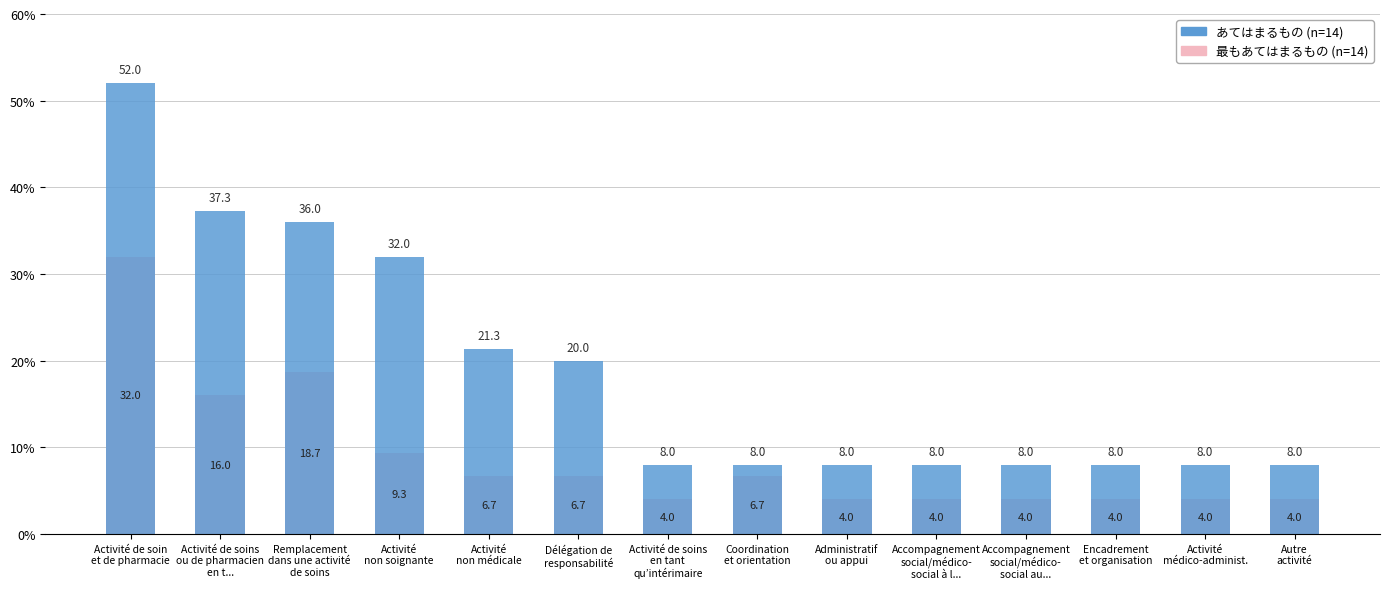

List the series in order of their overall mean, highest first.

あてはまるもの (n=14), 最もあてはまるもの (n=14)